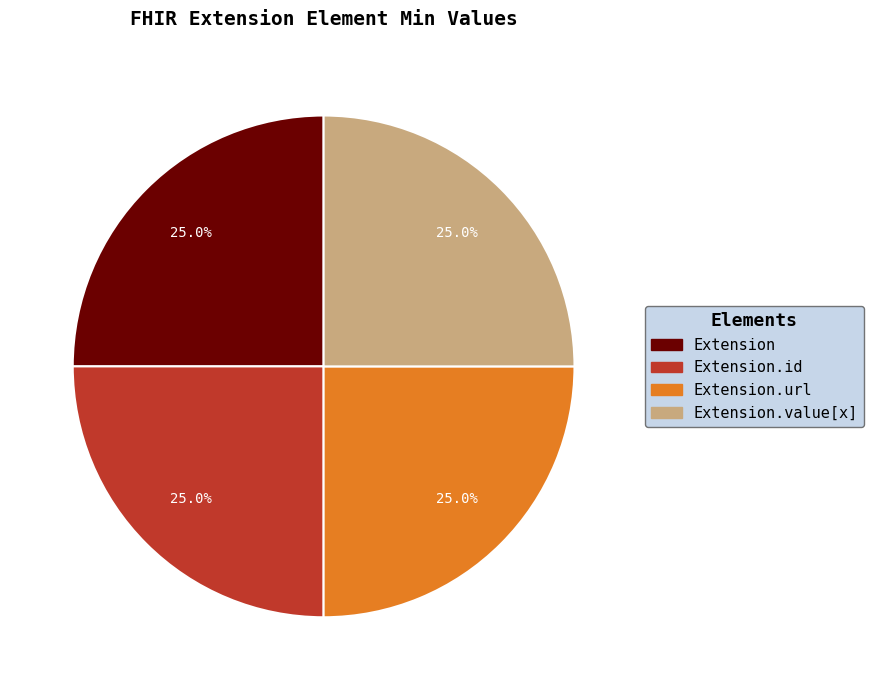

What portion of the pie excludes Extension.url?

75.0%